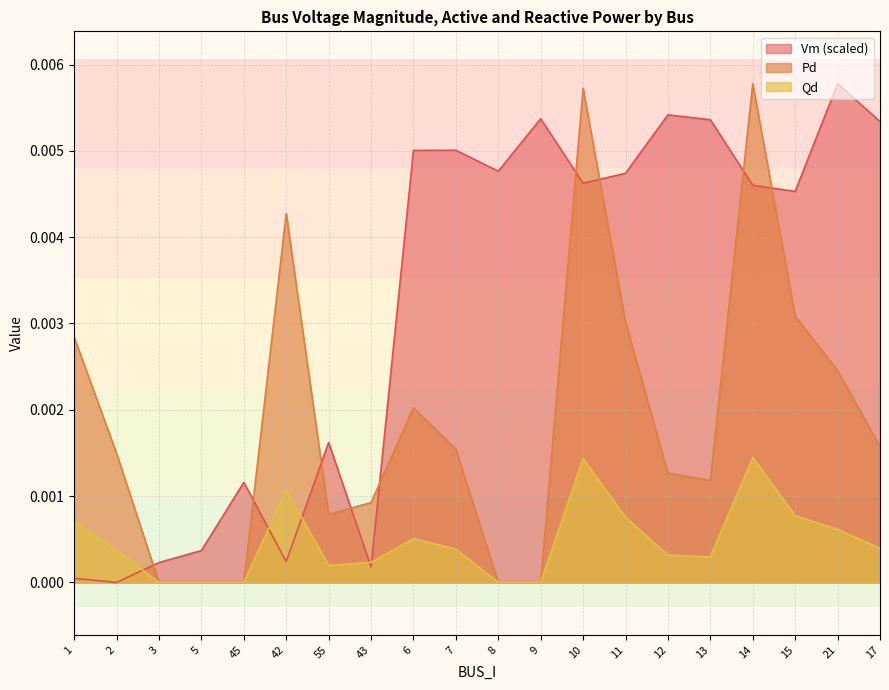

Rank the categories by Pd value from lowest to highest.

3, 5, 45, 8, 9, 55, 43, 13, 12, 2, 7, 17, 6, 21, 1, 11, 15, 42, 10, 14